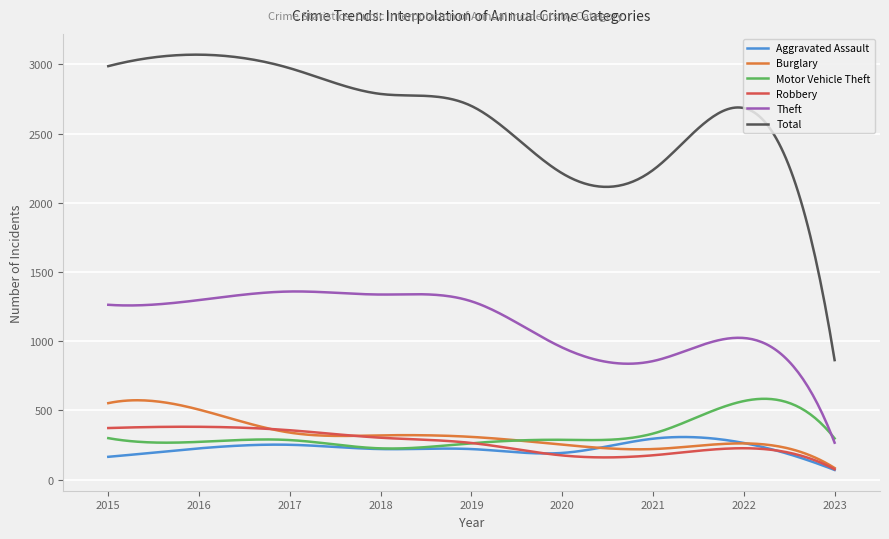

Which series has the largest range (max minus min)?

Total